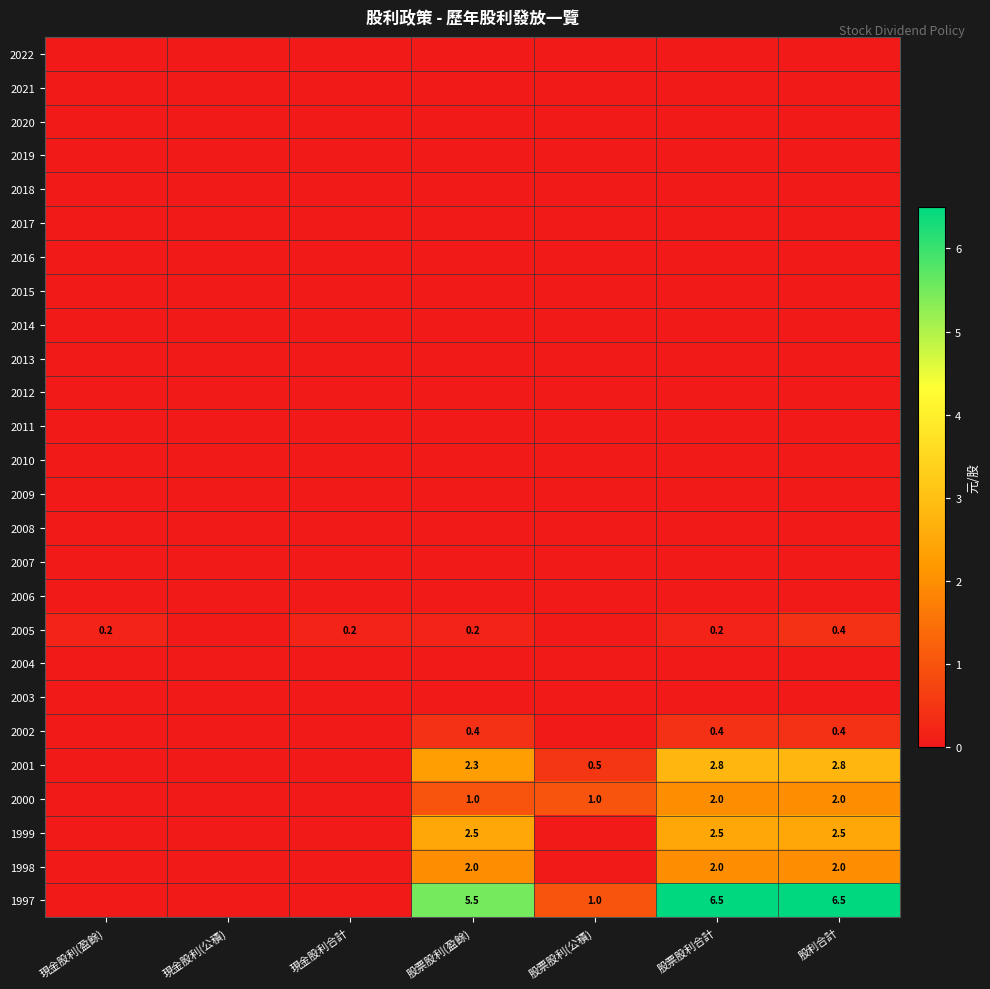

At which category does the chart reach its minimum across all series?

現金股利(盈餘)